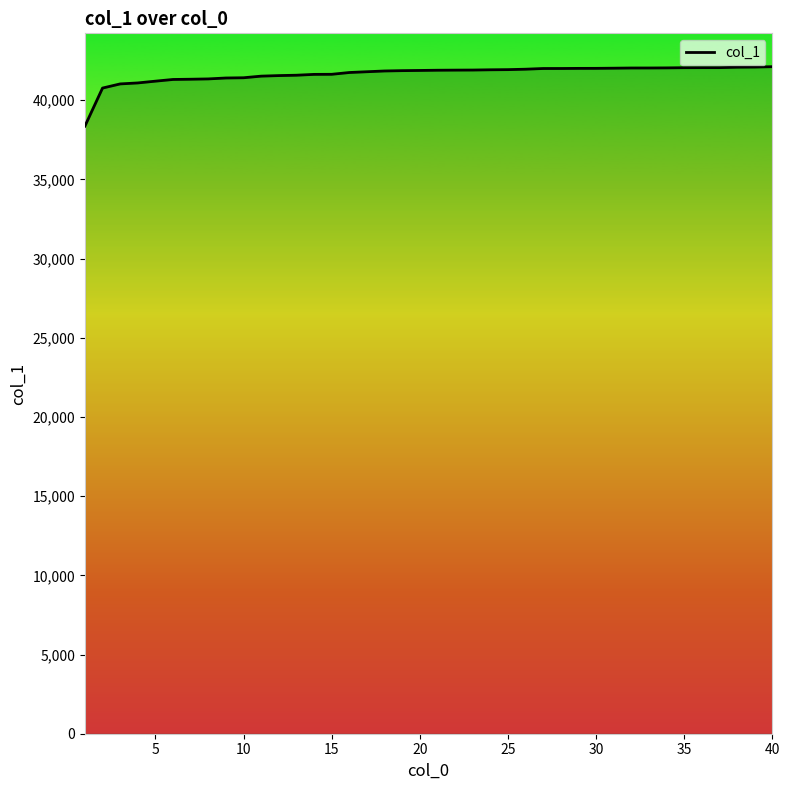

Is this an area chart (filled region under the line)?

No